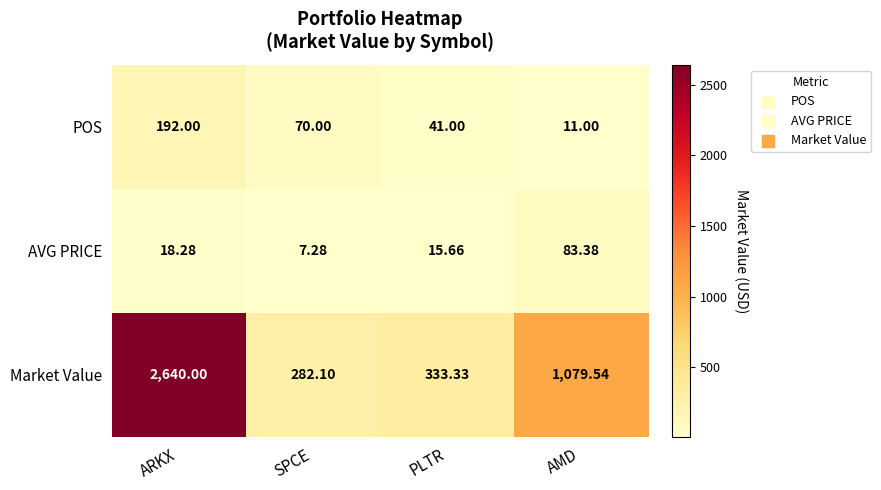

Which series has the largest range (max minus min)?

Market Value